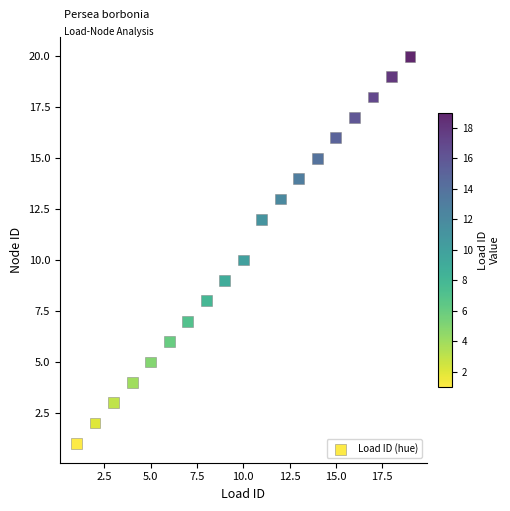

How many data points are displayed?

19